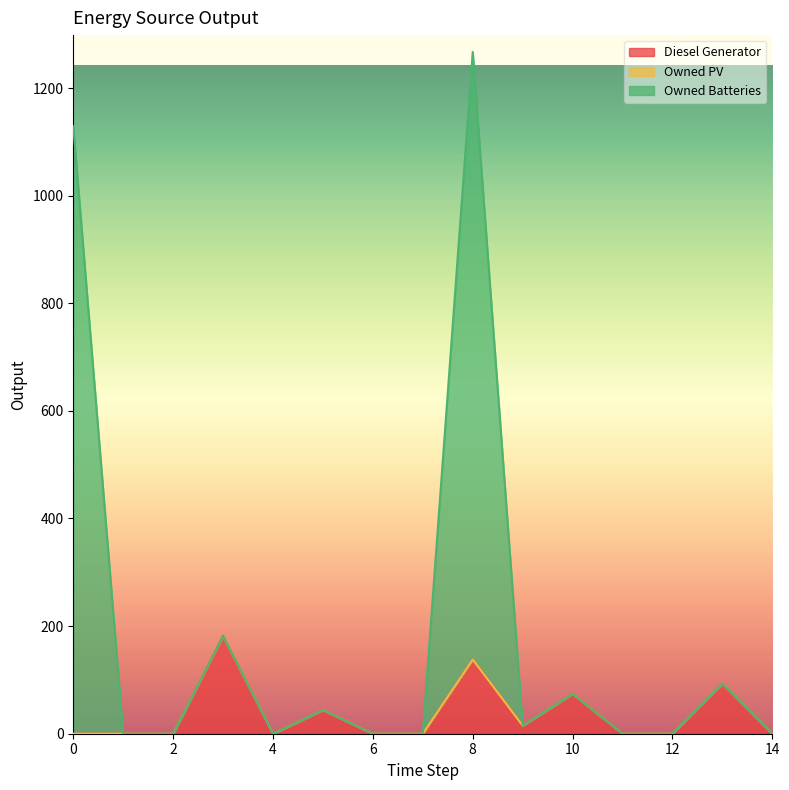

At which category is the sum across all series the highest?

8